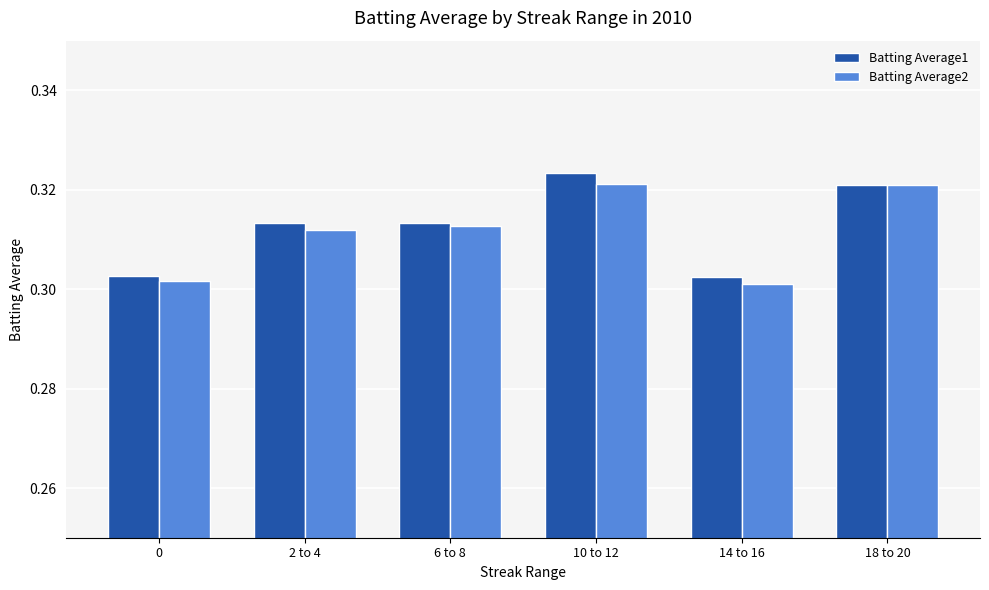

Is the value of Batting Average2 at 2 to 4 greater than the value of Batting Average1 at 6 to 8?

No